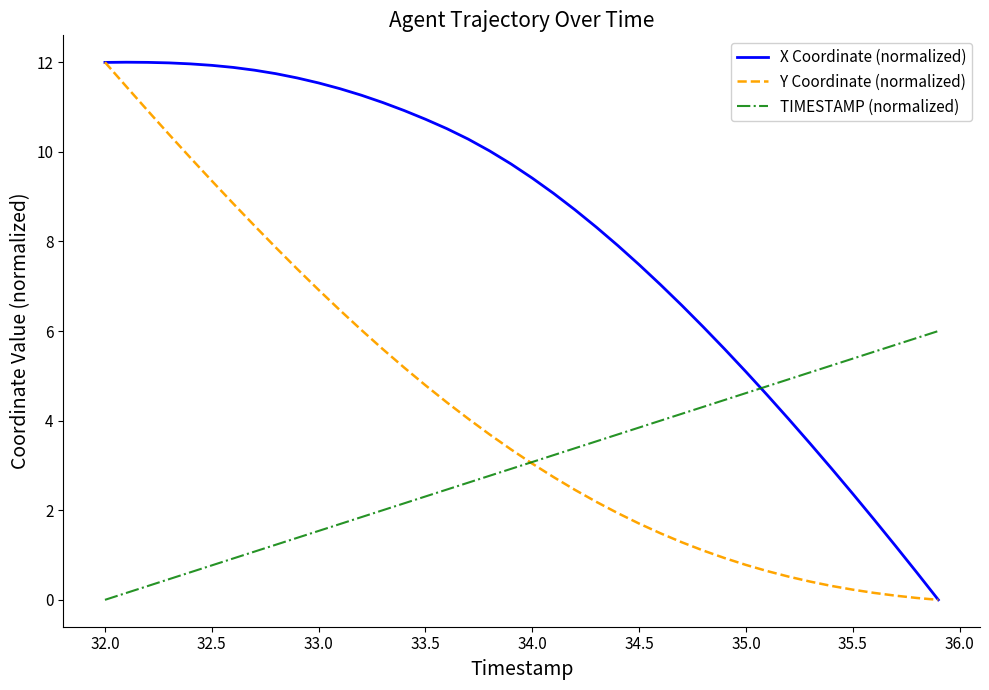

Does the chart display data point markers on the line(s)?

No